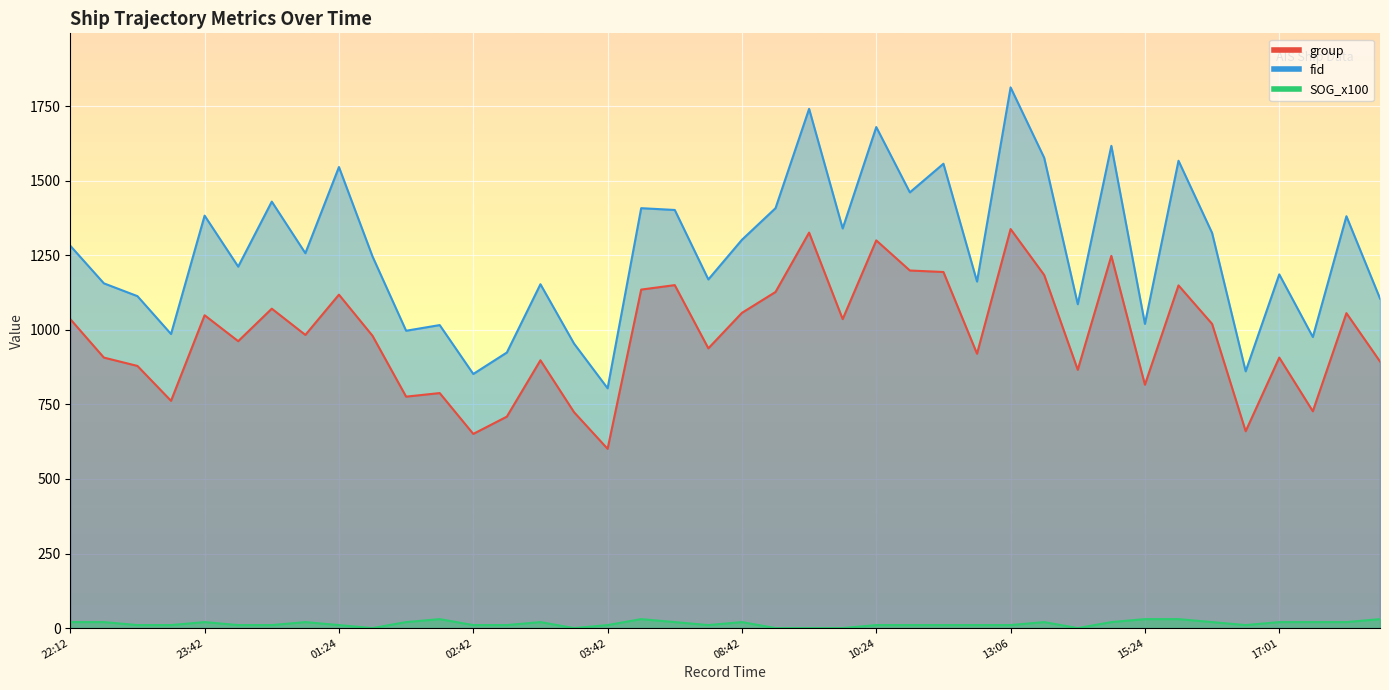

Rank the series by their maximum value, from highest to lowest.

fid, group, SOG_x100